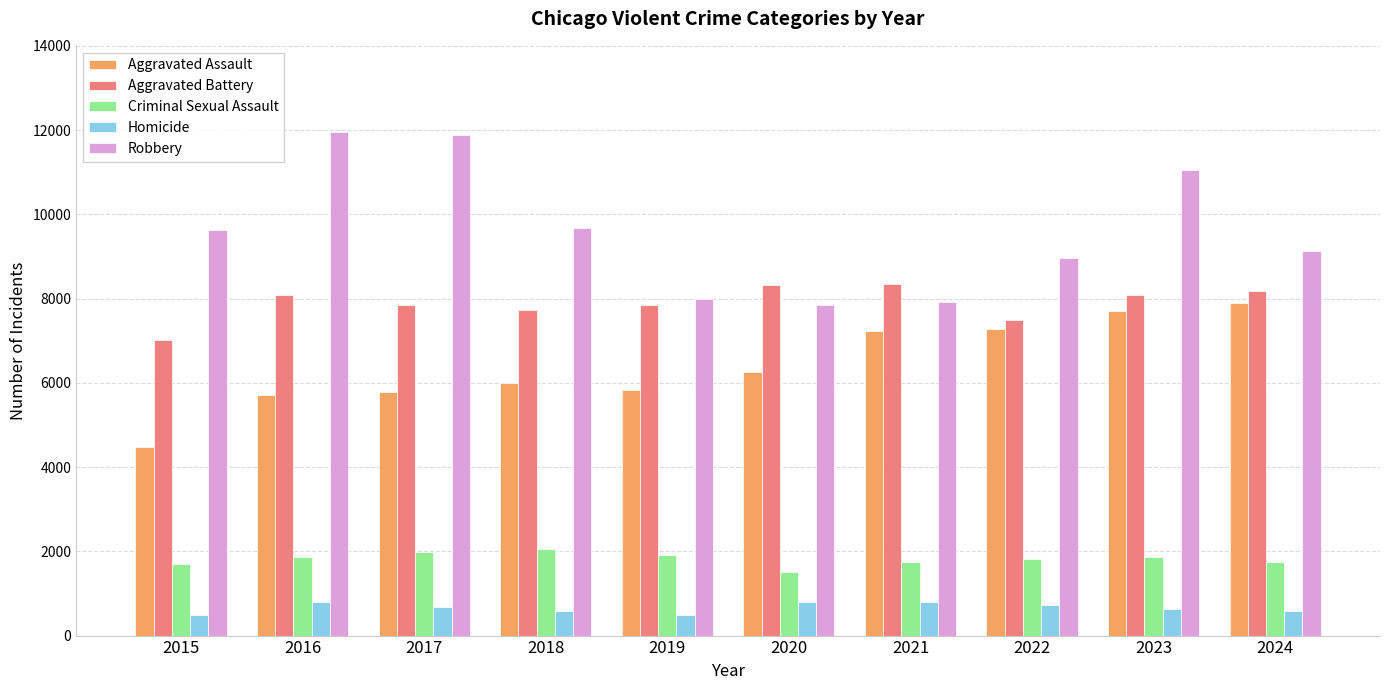

What is the sum of the Homicide values at 2024 and 2020?

1373